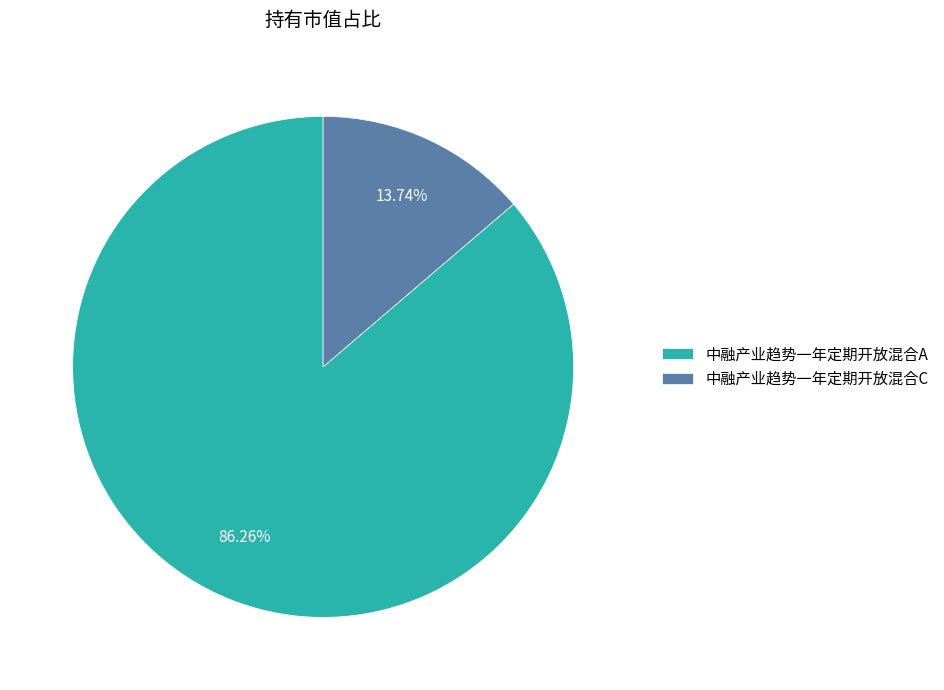

Which has a higher value, 中融产业趋势一年定期开放混合A or 中融产业趋势一年定期开放混合C?

中融产业趋势一年定期开放混合A